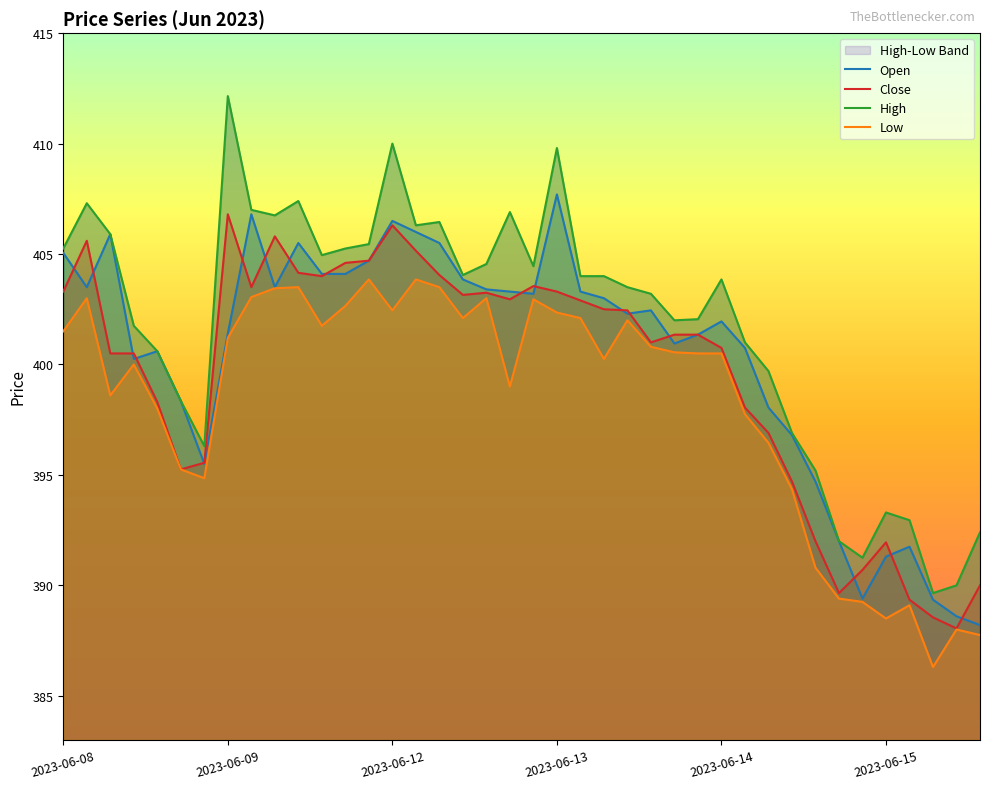

What is the difference between the maximum and second lowest values in the Close series?

18.2